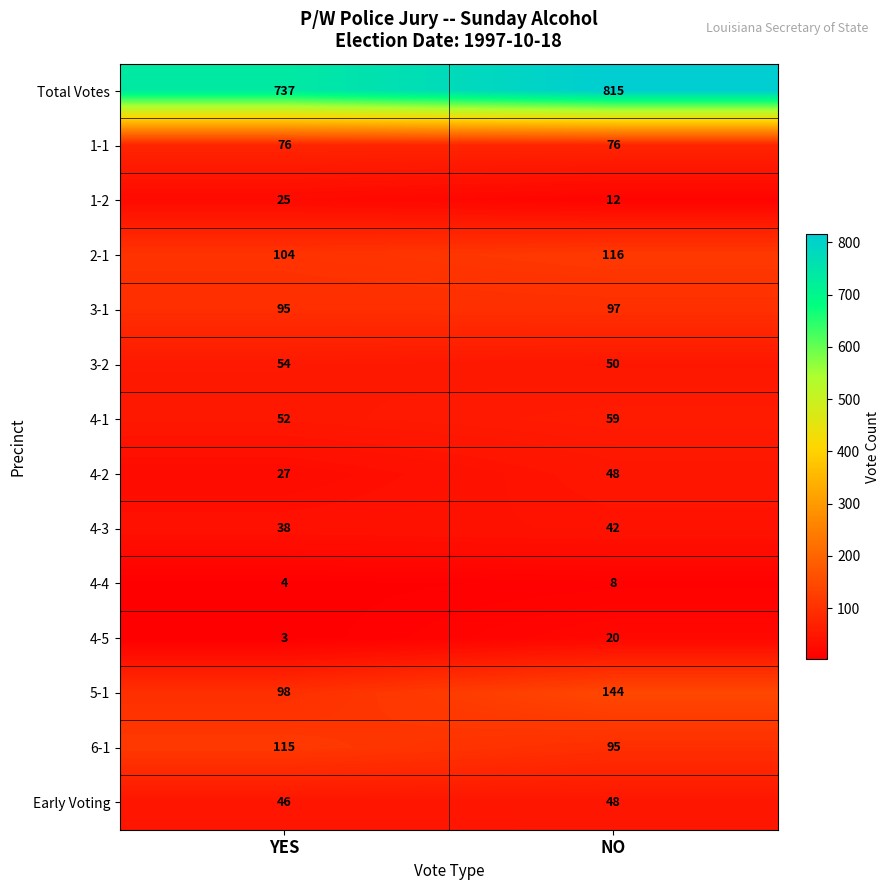

Which series has the largest total across all categories?

Total Votes